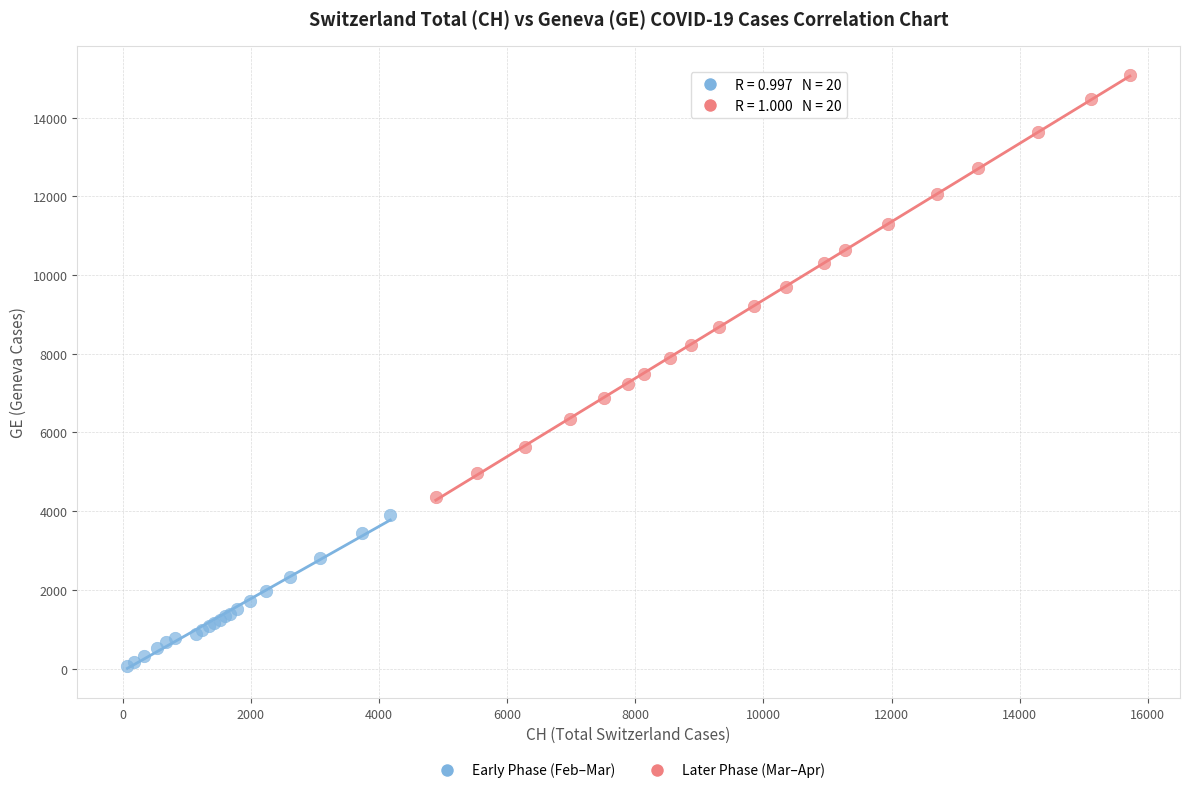

Which series reaches the maximum Y coordinate?

Later Phase (Mar–Apr)